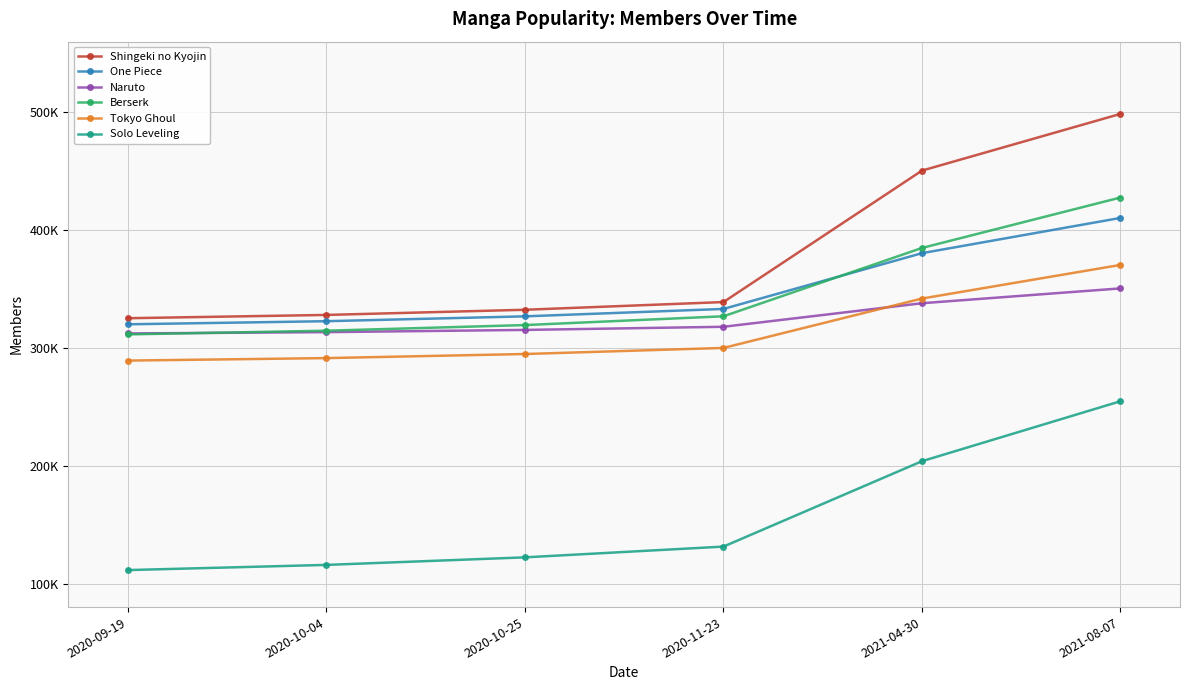

Where does the Naruto series first go above 317955?

2021-04-30